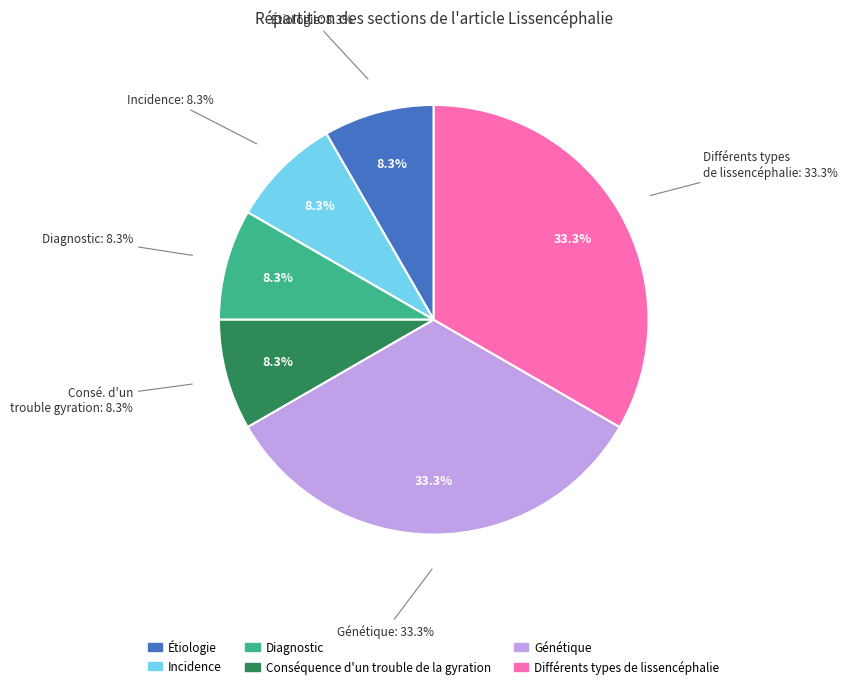

True or false: Différents types de lissencéphalie accounts for 25% of the total.

False